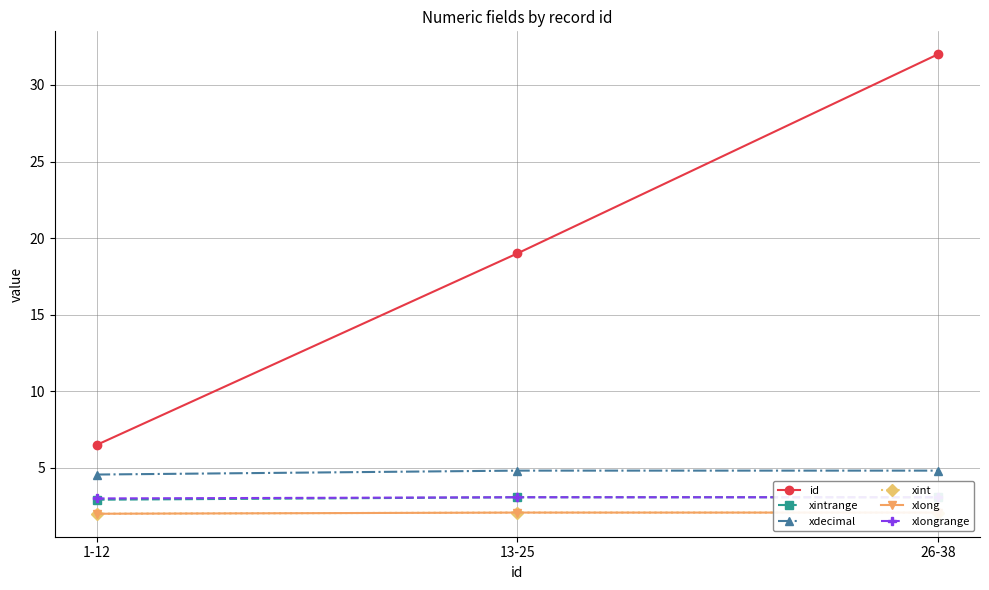

At which label does xlongrange reach its peak?

13-25